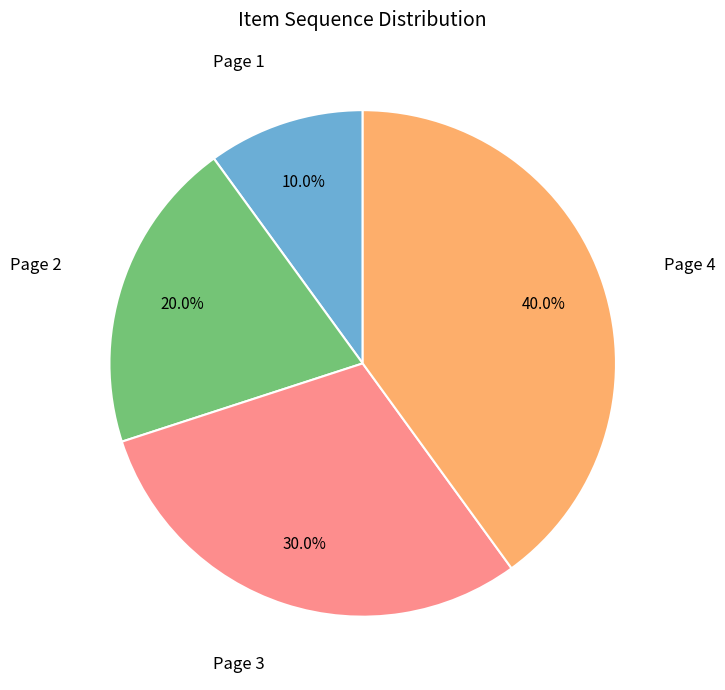

Is there any slice that represents more than half of the pie?

No